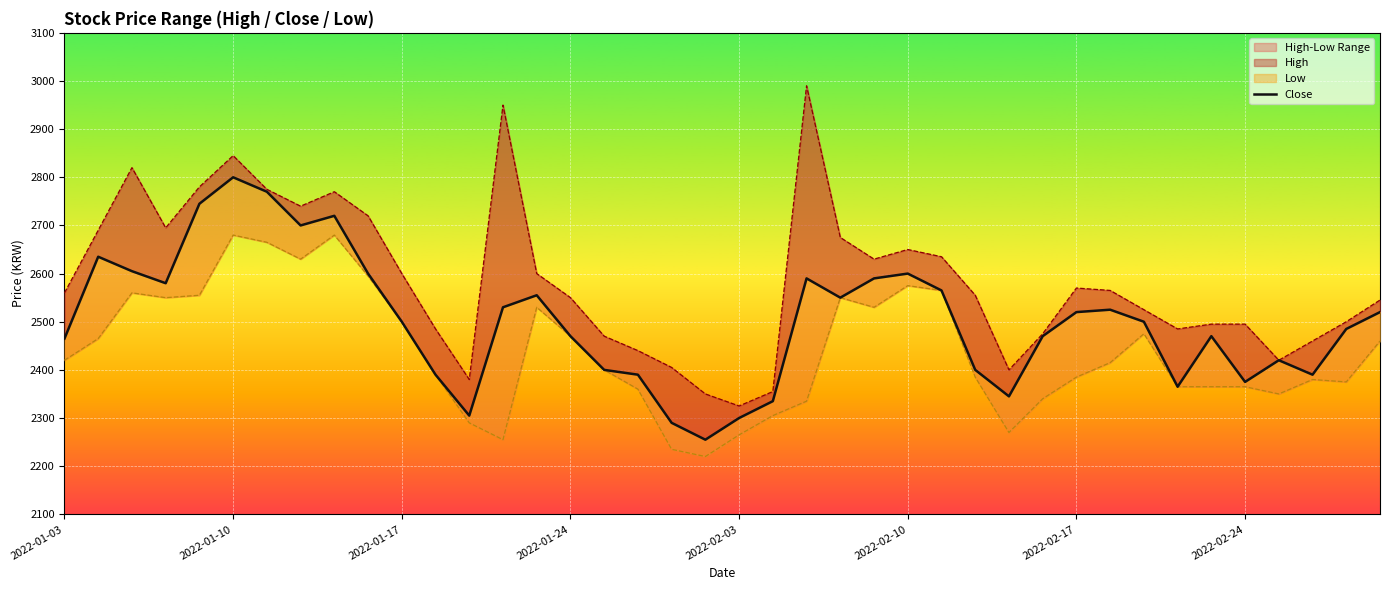

How many values in the High series are below 2560?

20